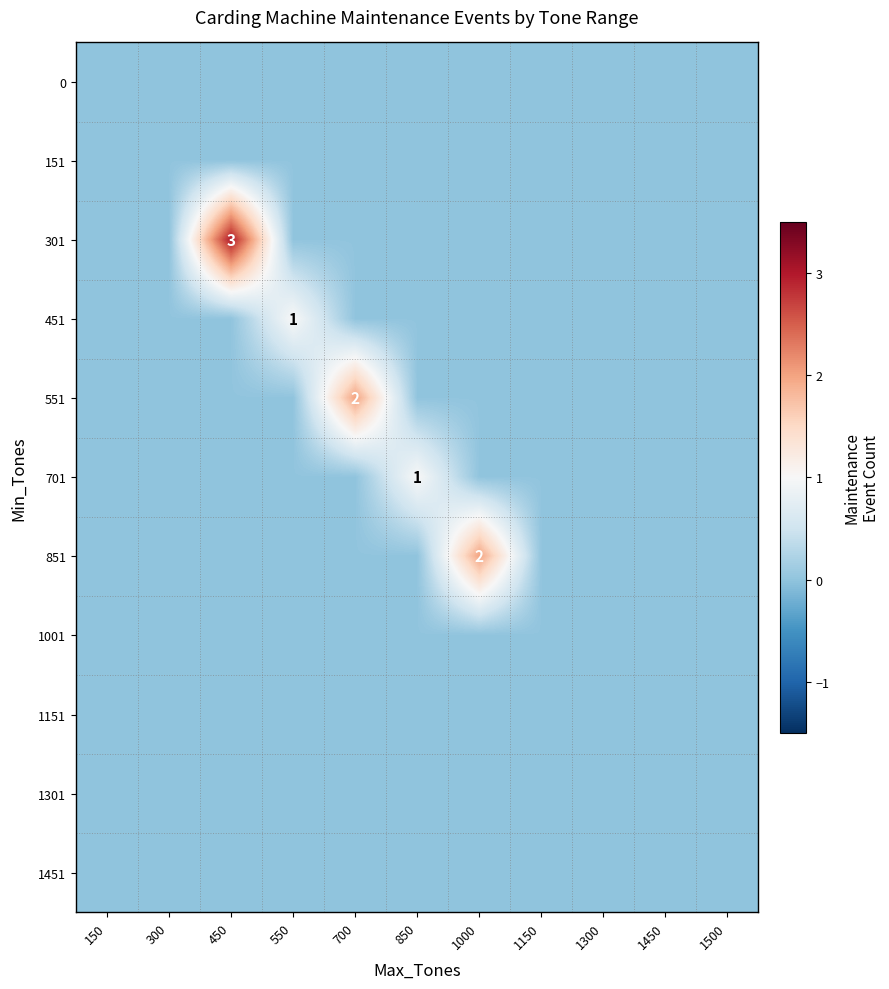

The 301 series shows 3 at 450. True or false?

True